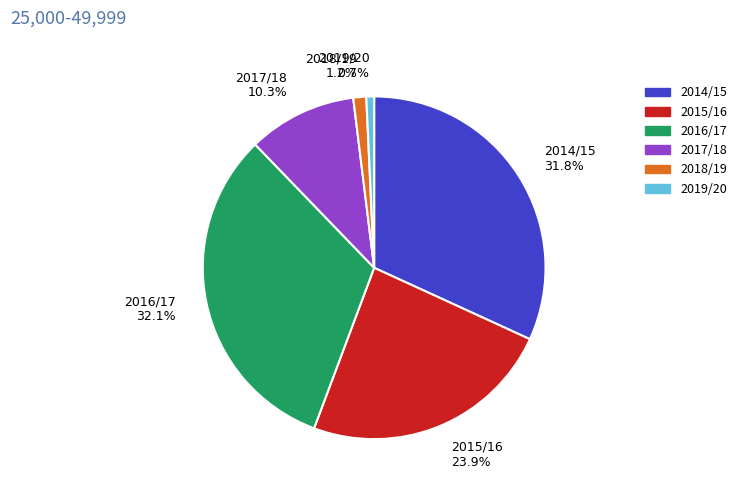

The 2018/19 slice represents 1% of the pie. True or false?

True